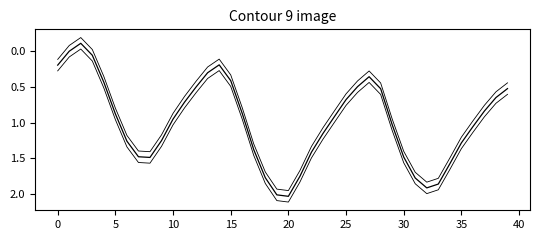

How many lines are shown in the chart?

3